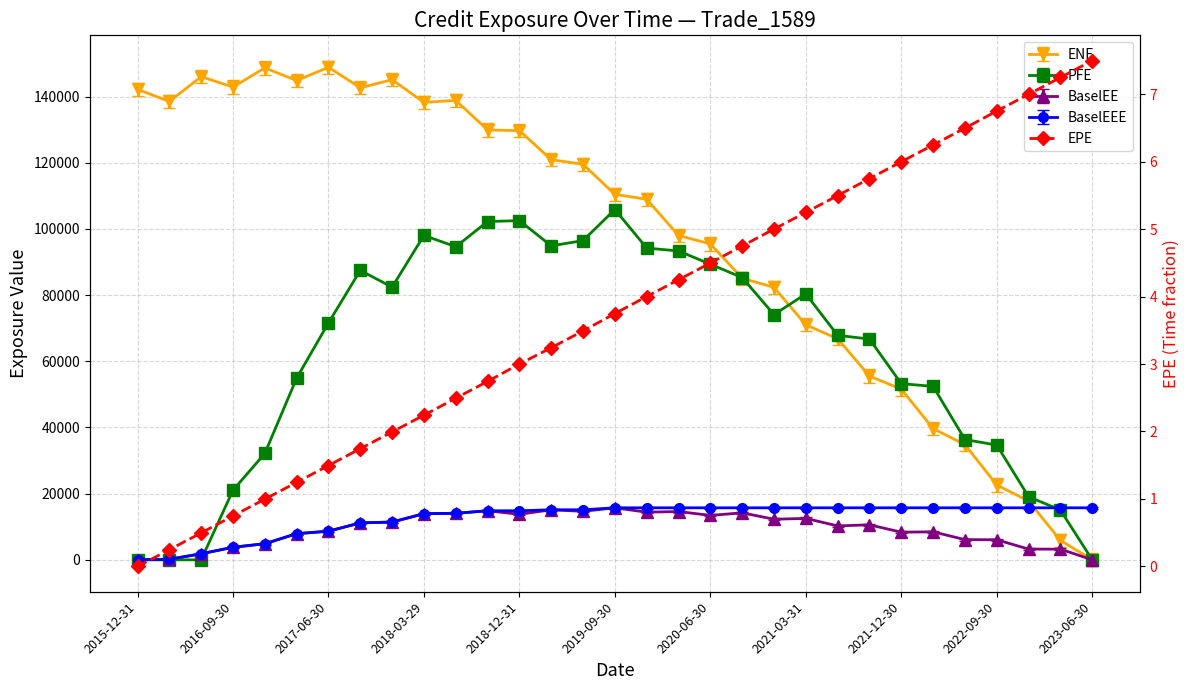

True or false: there are more than 1 points higher than both neighbors.

False